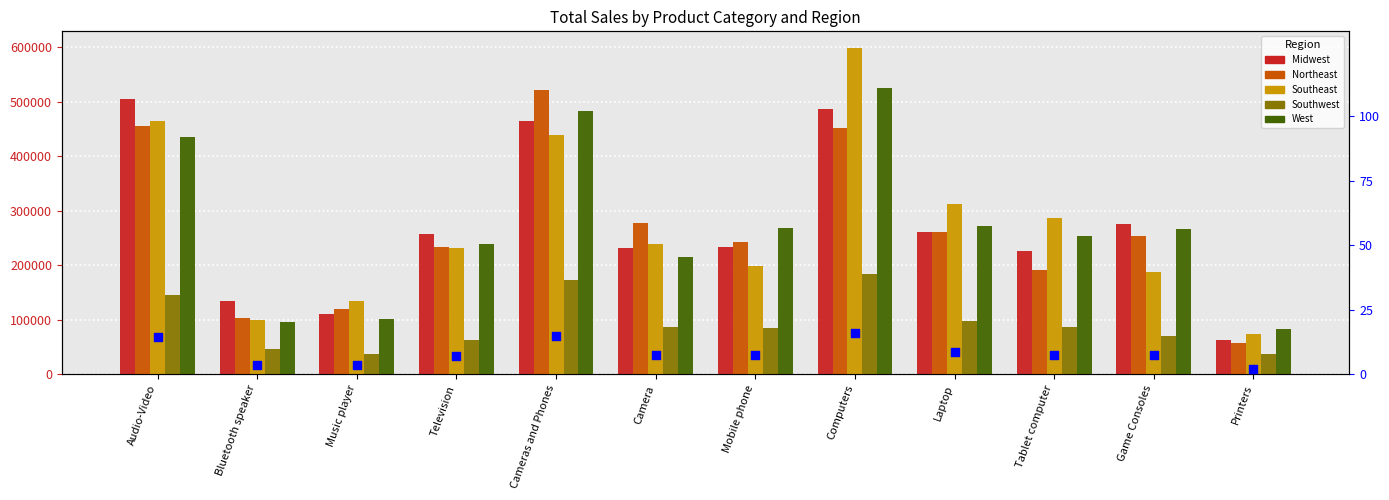

Which series has the widest spread of Y values?

Southeast